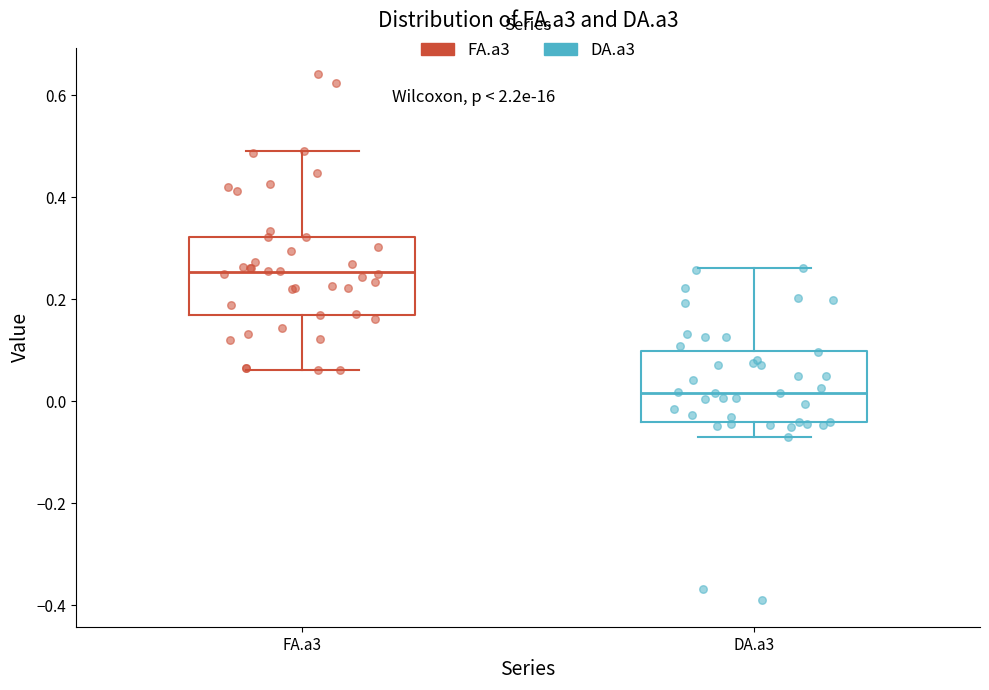

Where is the lower edge of the box for FA.a3 on the y-axis? The values are not printed on the chart, so give them approximately, as read against the axis.

0.18